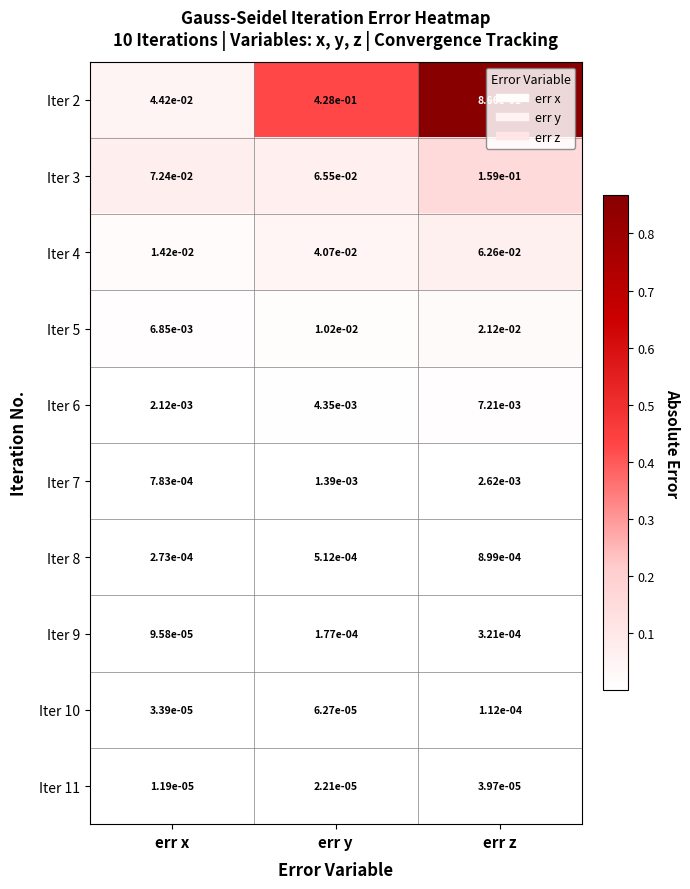

At which category is the sum across all series the highest?

err z